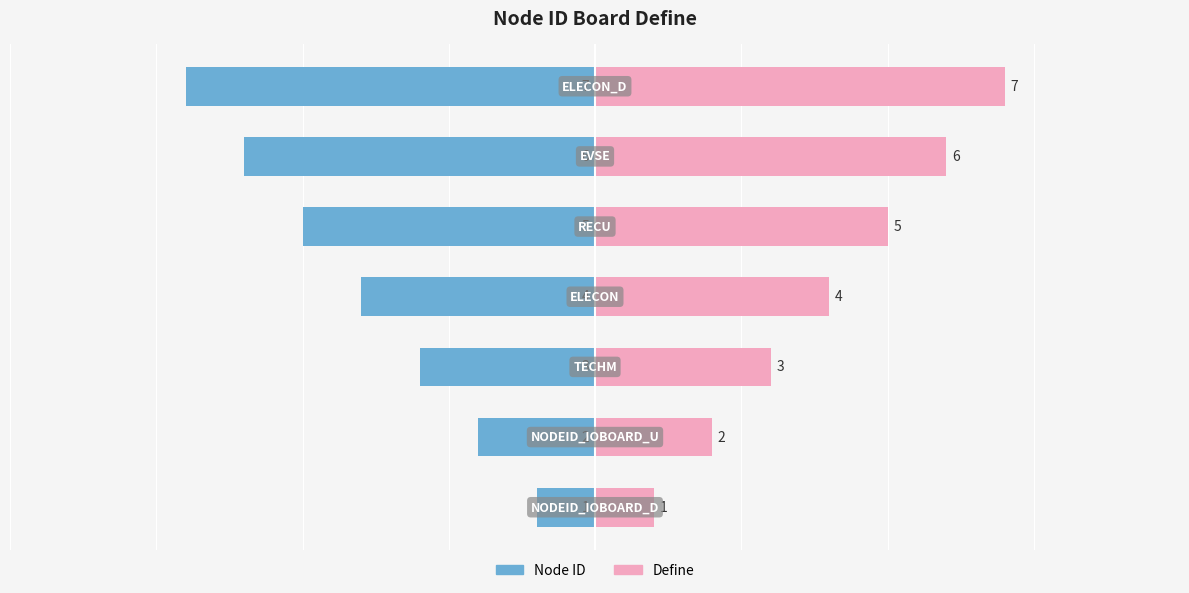

Which series has the widest spread of values?

Node ID